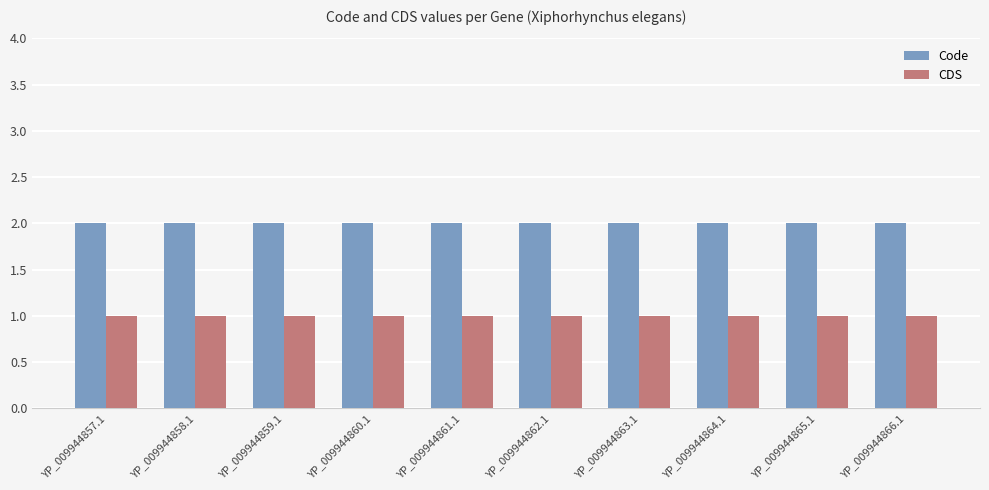

What is the label of the 1st bar from the left?

YP_009944857.1